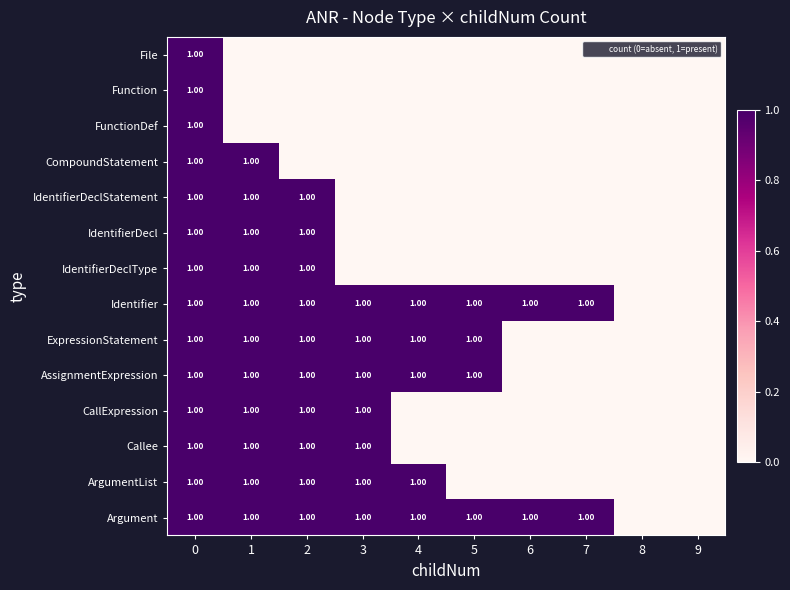

Is it true that IdentifierDeclStatement equals 1 at 9?

False